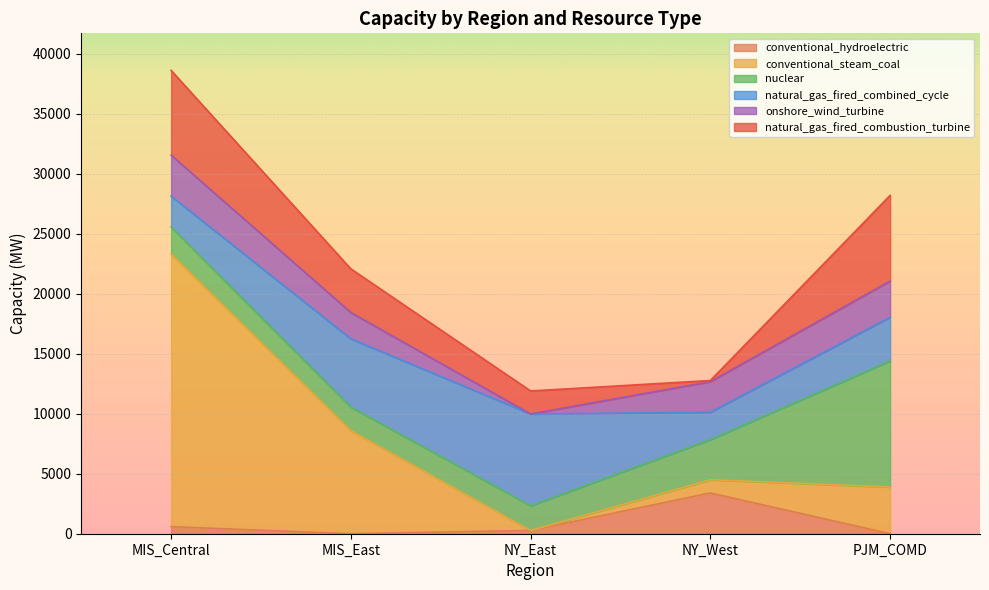

At which category is the sum across all series the highest?

MIS_Central